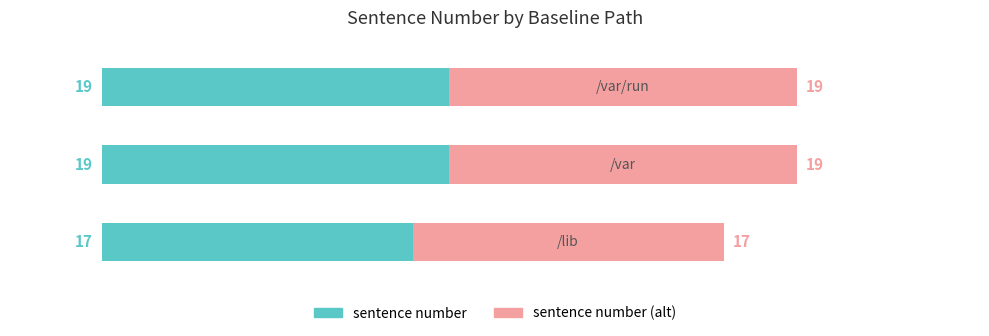

What is the minimum value for sentence number?

17